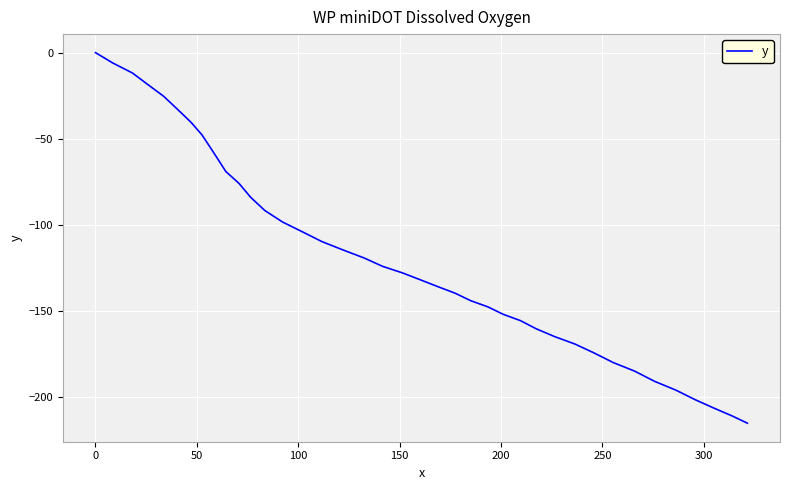

Does the chart display data point markers on the line(s)?

No